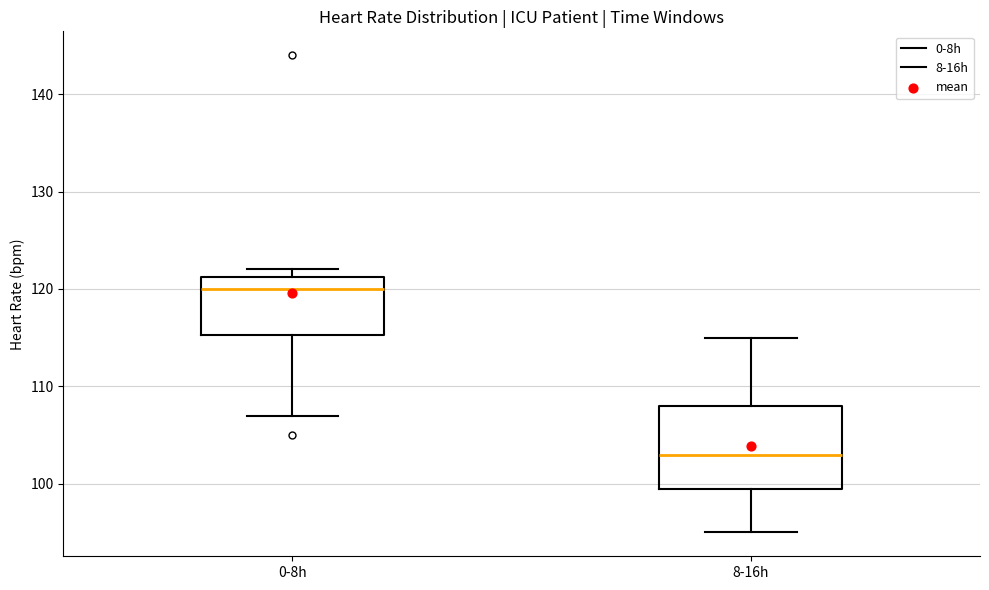

Where is the lower edge of the box for 8-16h on the y-axis? The values are not printed on the chart, so give them approximately, as read against the axis.

100